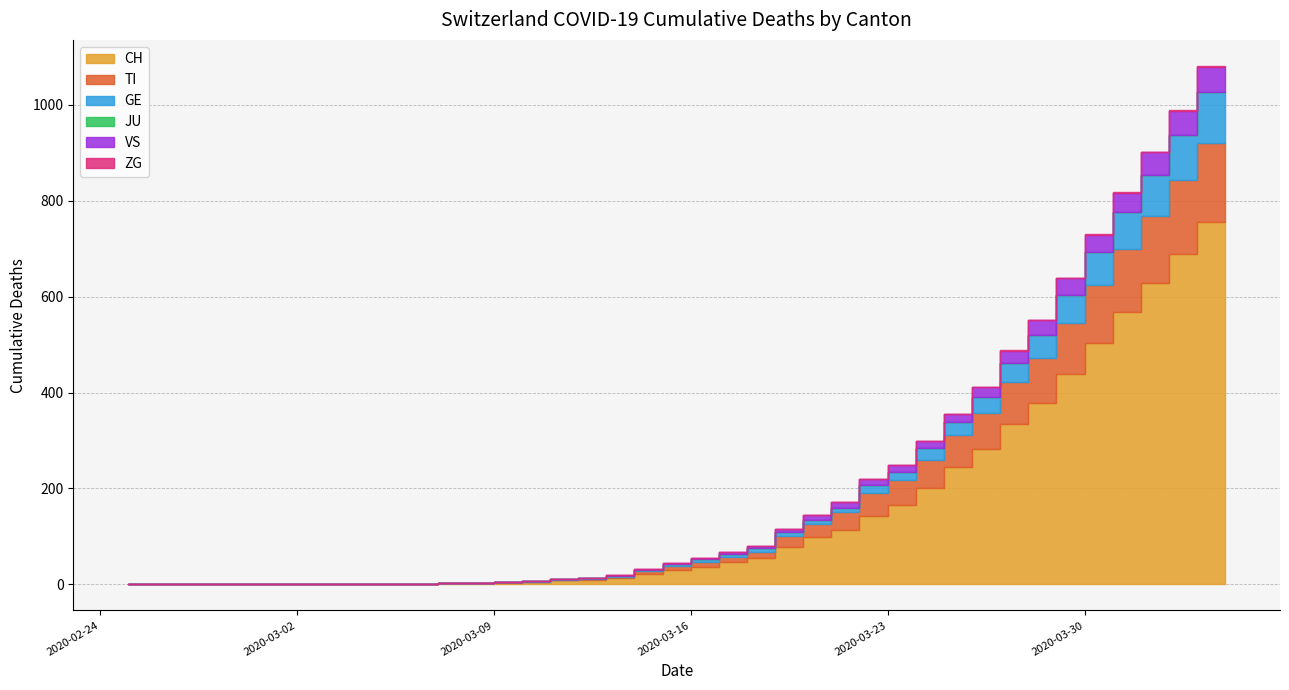

Is the value of VS at 2020-03-19 greater than the value of JU at 2020-04-03?

Yes